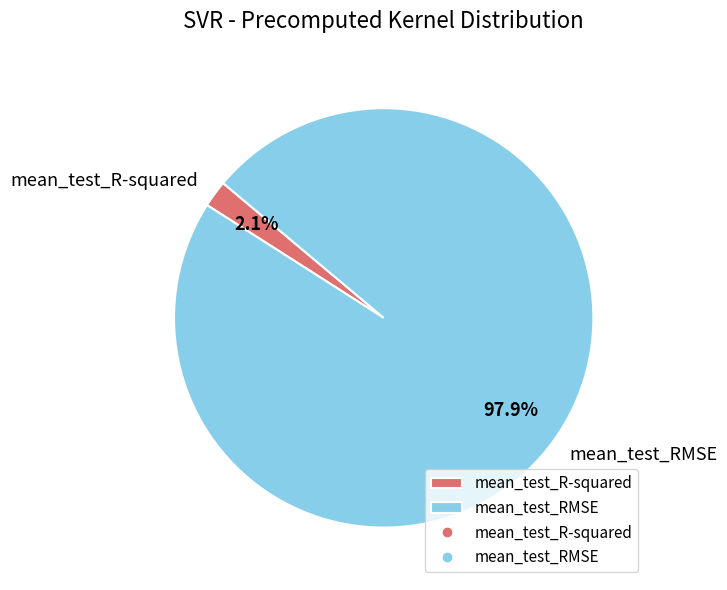

Is the sum of mean_test_R-squared and mean_test_RMSE greater than half?

Yes